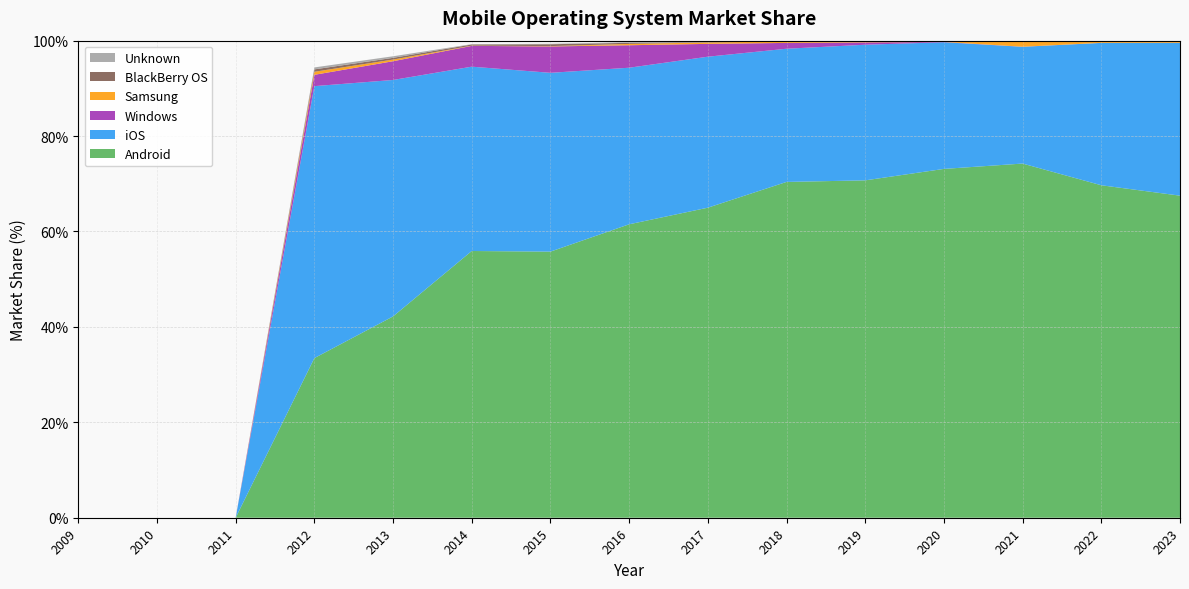

Reading right to left, list all the values displayed in this chart.

Android: 2023=67.5	2022=69.7	2021=74.2	2020=73.1	2019=70.7	2018=70.4	2017=65.0	2016=61.5	2015=55.8	2014=55.9	2013=42.2	2012=33.5	2011=0.0	2010=0.0	2009=0.0
iOS: 2023=32.0	2022=29.8	2021=24.5	2020=26.6	2019=28.4	2018=27.9	2017=31.6	2016=32.8	2015=37.5	2014=38.6	2013=49.6	2012=57.0	2011=0.0	2010=0.0	2009=0.0
Windows: 2023=0.0	2022=0.0	2021=0.0	2020=0.1	2019=0.5	2018=1.2	2017=2.7	2016=4.7	2015=5.5	2014=4.4	2013=3.9	2012=2.4	2011=0.0	2010=0.0	2009=0.0
Samsung: 2023=0.4	2022=0.4	2021=1.2	2020=0.2	2019=0.3	2018=0.3	2017=0.3	2016=0.3	2015=0.1	2014=0.1	2013=0.3	2012=0.6	2011=0.0	2010=0.0	2009=0.0
BlackBerry OS: 2023=0.0	2022=0.0	2021=0.0	2020=0.0	2019=0.0	2018=0.0	2017=0.1	2016=0.2	2015=0.4	2014=0.2	2013=0.4	2012=0.5	2011=0.0	2010=0.0	2009=0.0
Unknown: 2023=0.0	2022=0.0	2021=0.0	2020=0.0	2019=0.0	2018=0.1	2017=0.2	2016=0.1	2015=0.1	2014=0.1	2013=0.3	2012=0.4	2011=0.0	2010=0.0	2009=0.0